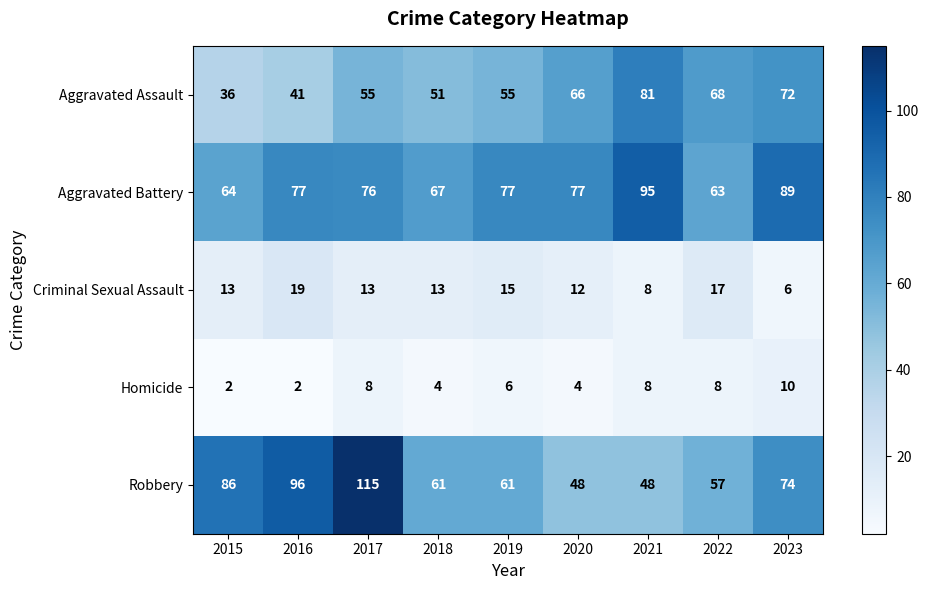

At how many categories does at least one series exceed 18?

9